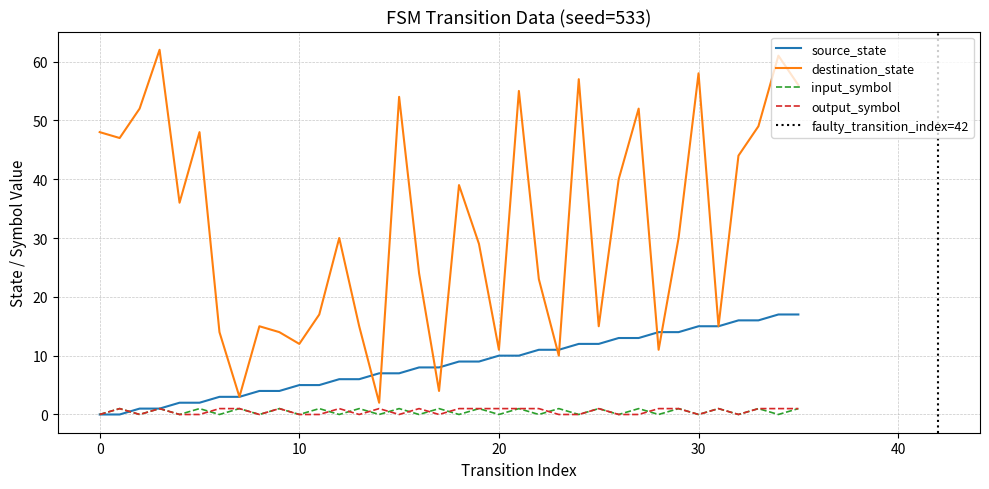

True or false: destination_state and input_symbol_num cross at least once.

False